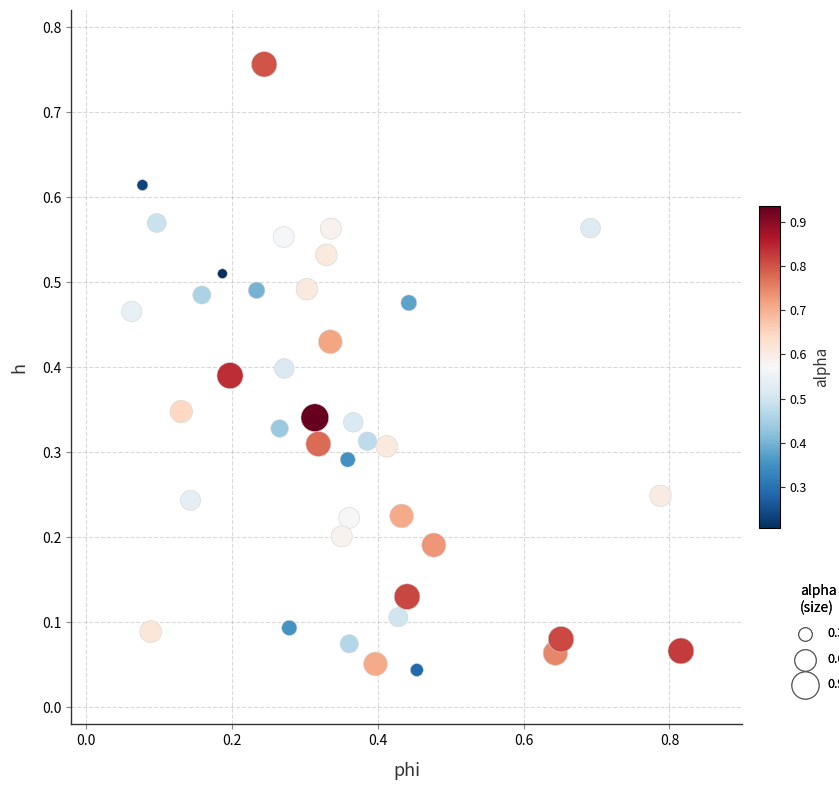

What is the range of Y values (max minus min)?

0.7